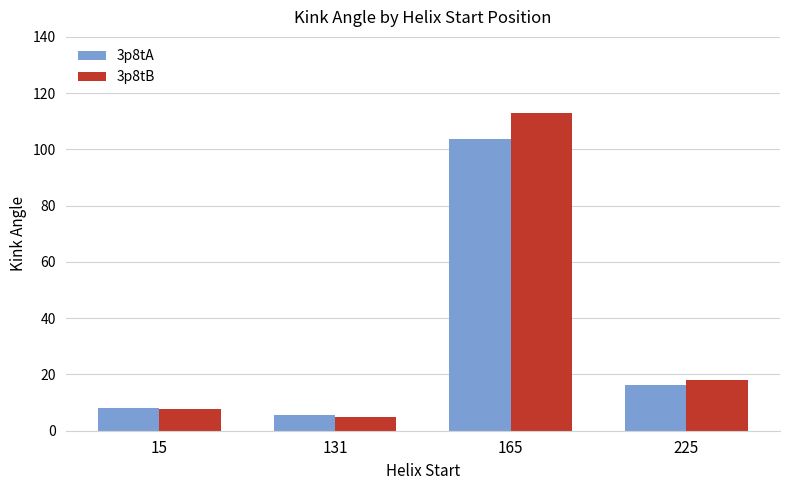

Which category has the lowest value across all series?

131